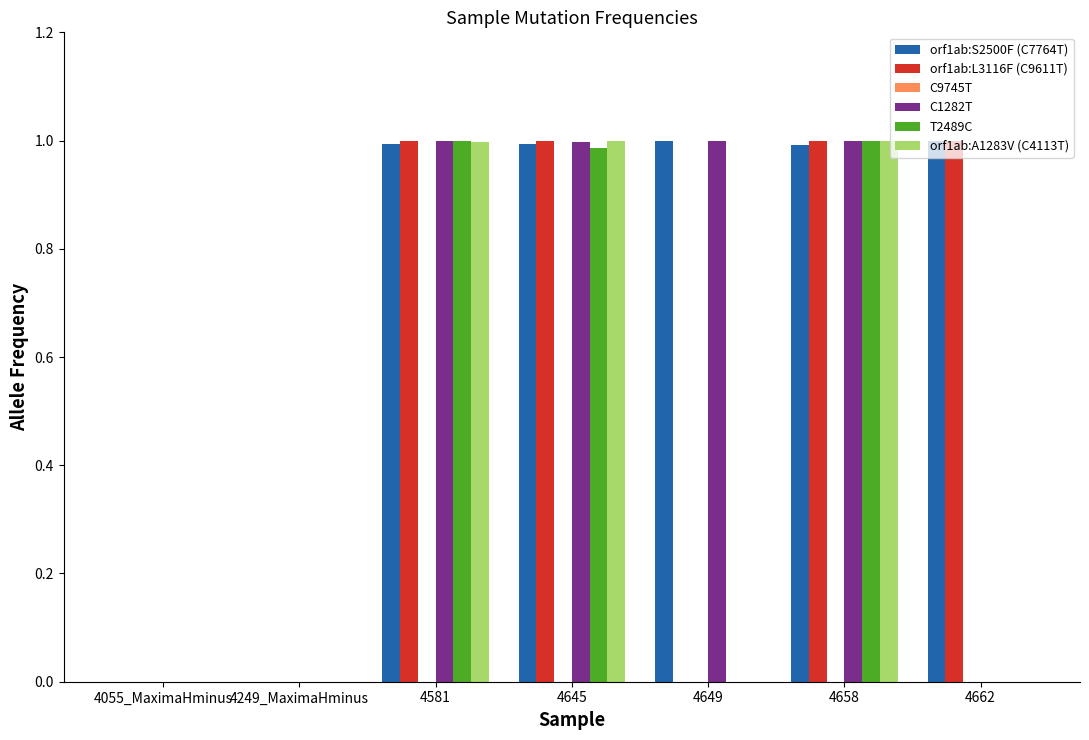

Is it true that orf1ab:L3116F (C9611T) equals 0.0 at 4249_MaximaHminus?

True